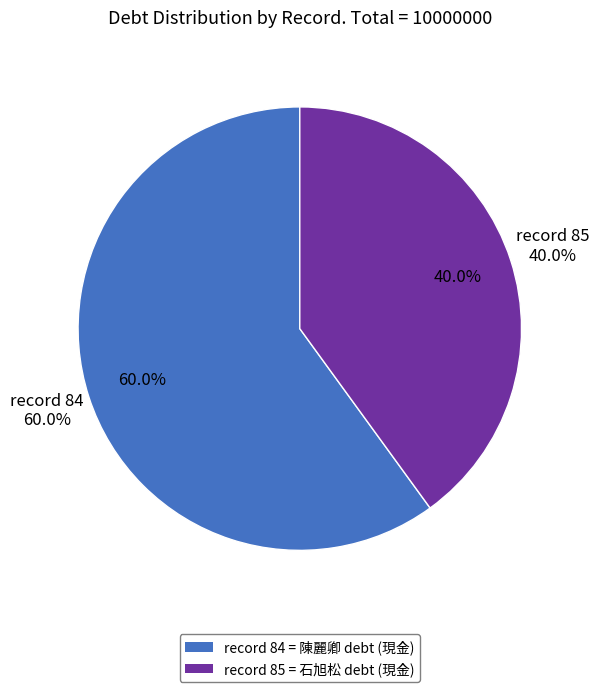

Which has a higher value, 85 or 84?

84